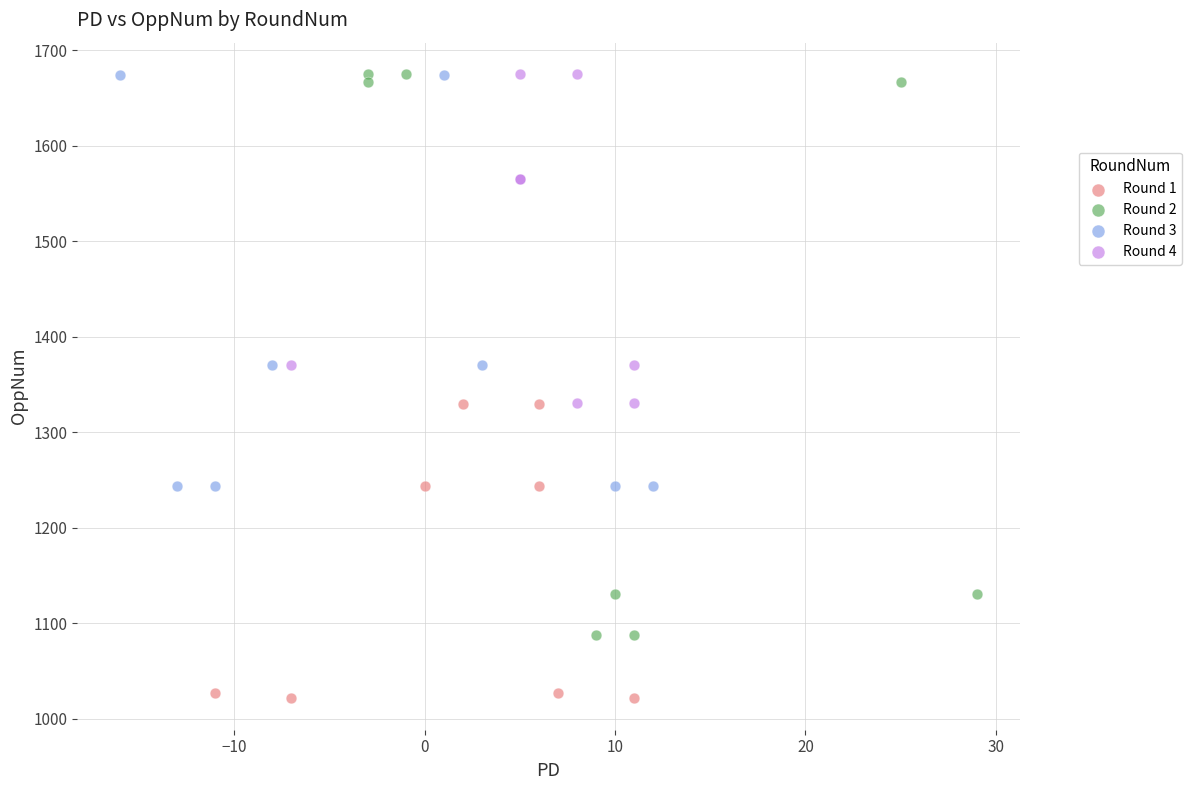

Which series reaches the minimum Y coordinate?

Round 1